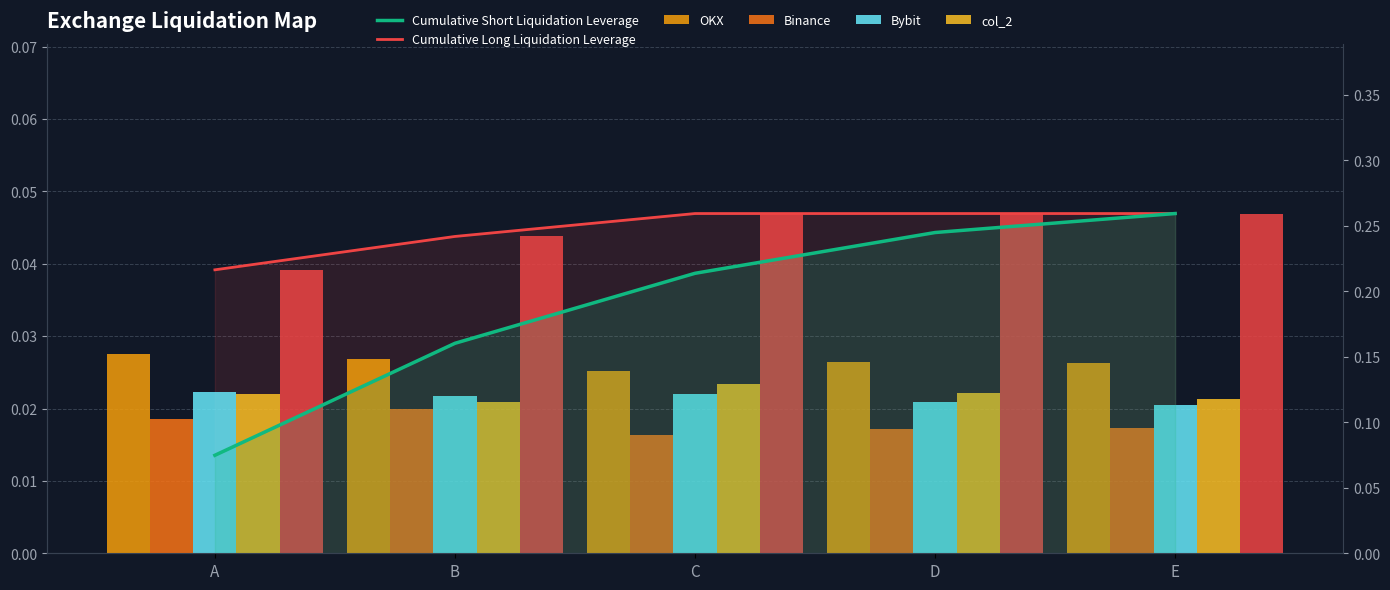

Between A and E, which is larger?

E